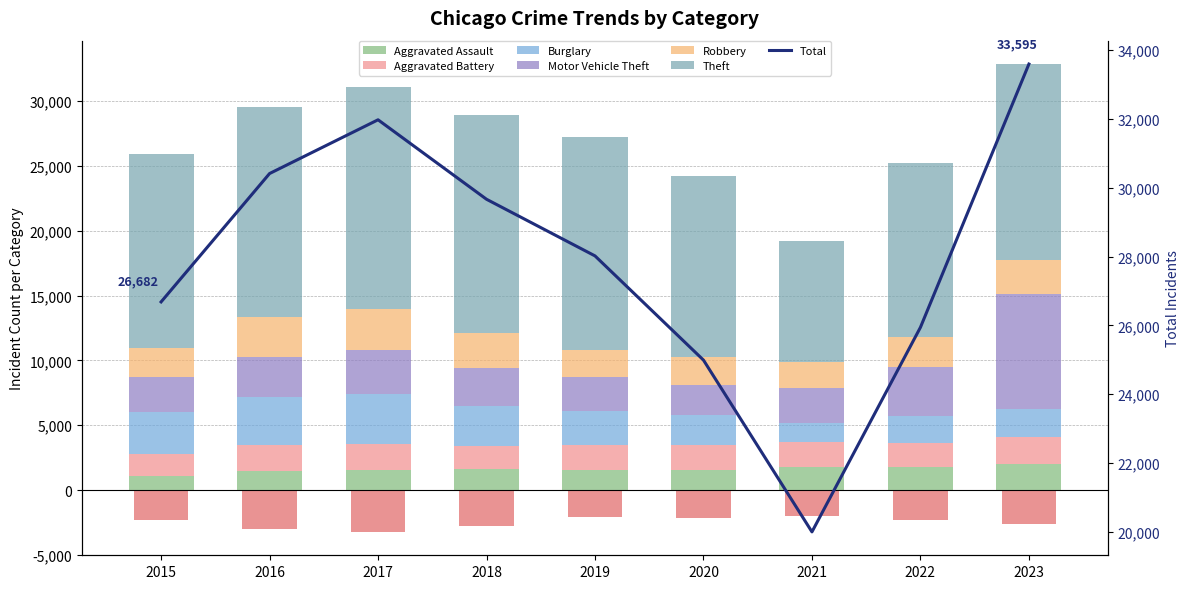

Rank the series by their maximum value, from lowest to highest.

Aggravated Assault, Aggravated Battery, Robbery, Burglary, Motor Vehicle Theft, Theft